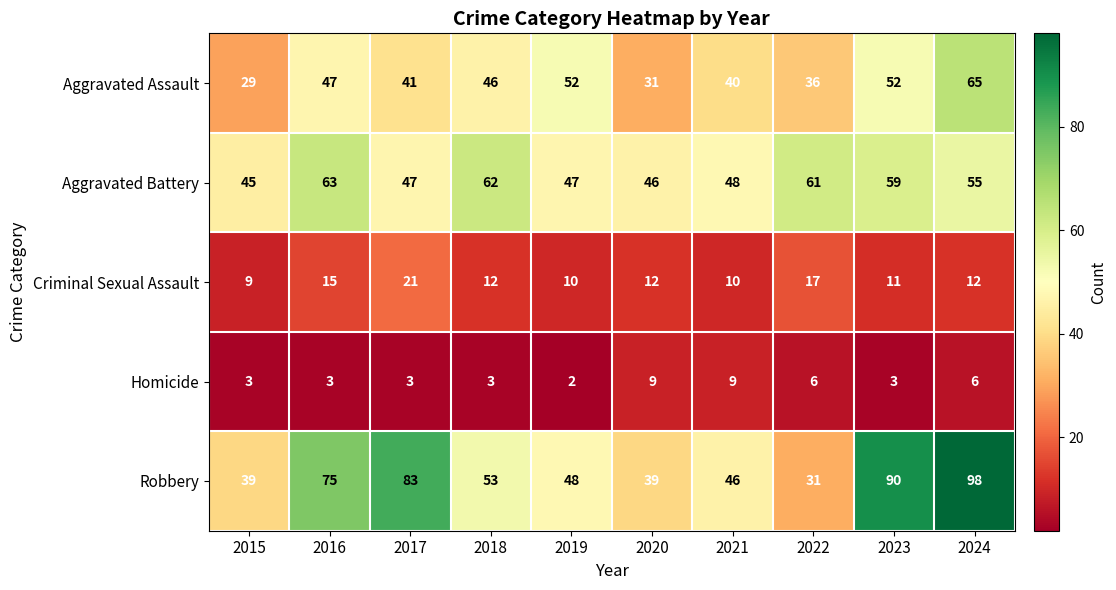

True or false: Robbery has a value of 11 at 2018.

False